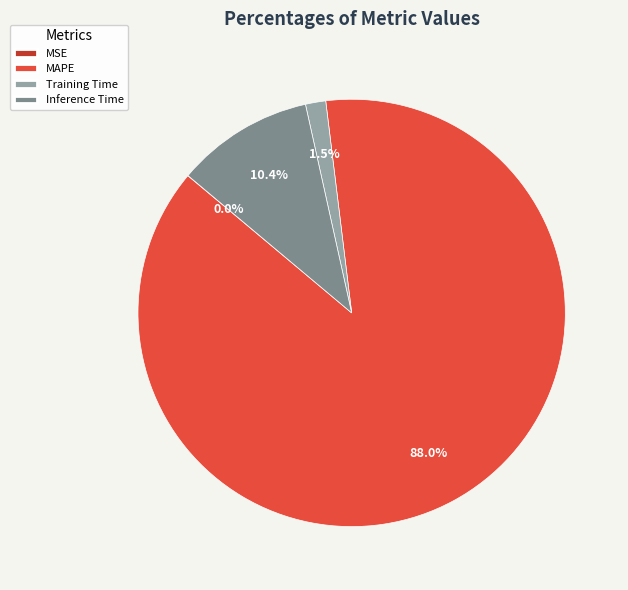

Between Inference Time and Training Time, which is larger?

Inference Time